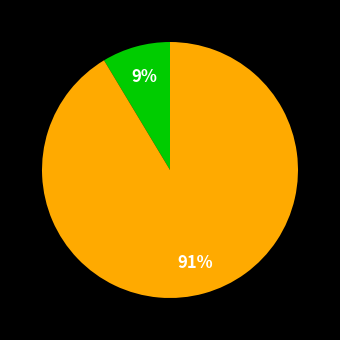

To the nearest percent, what is the average slice percentage?

50%